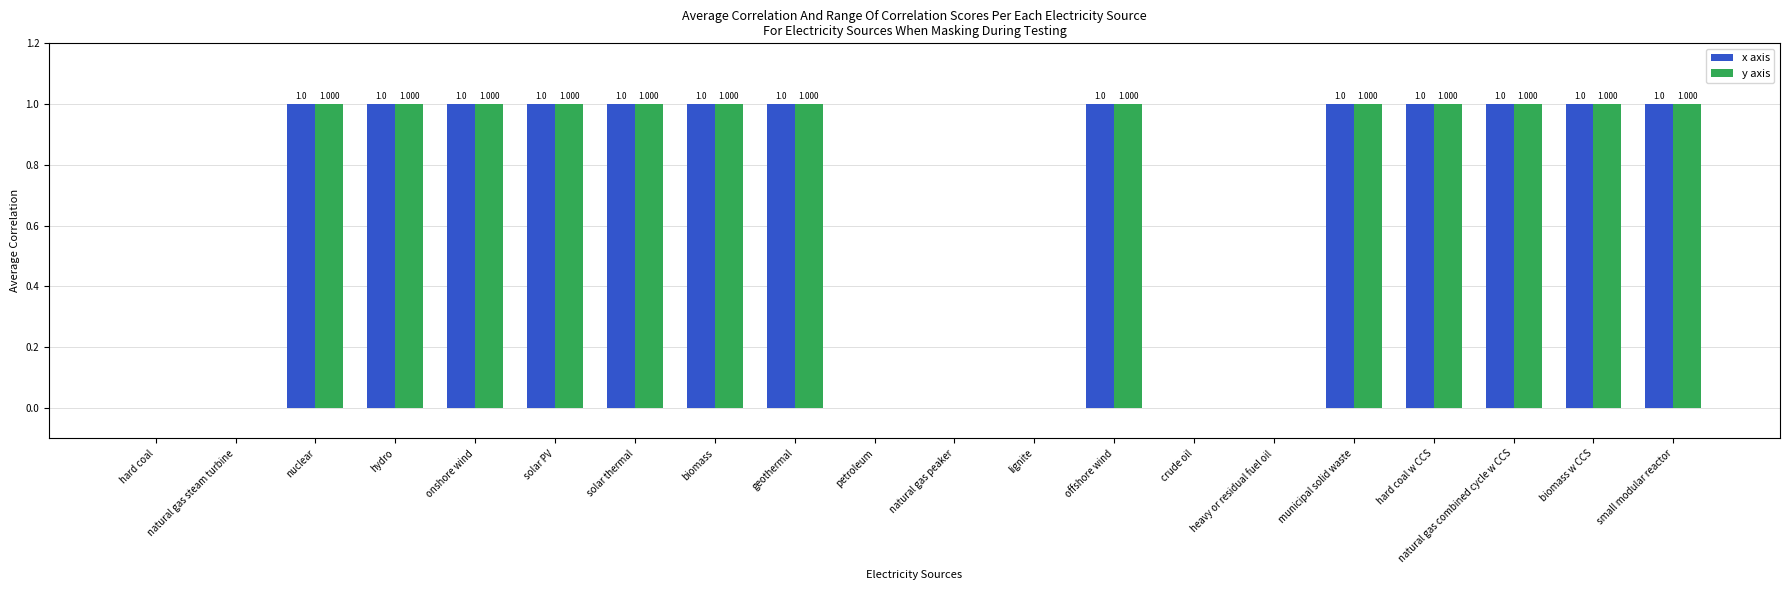

What is the label of the 7th bar from the left?

solar thermal